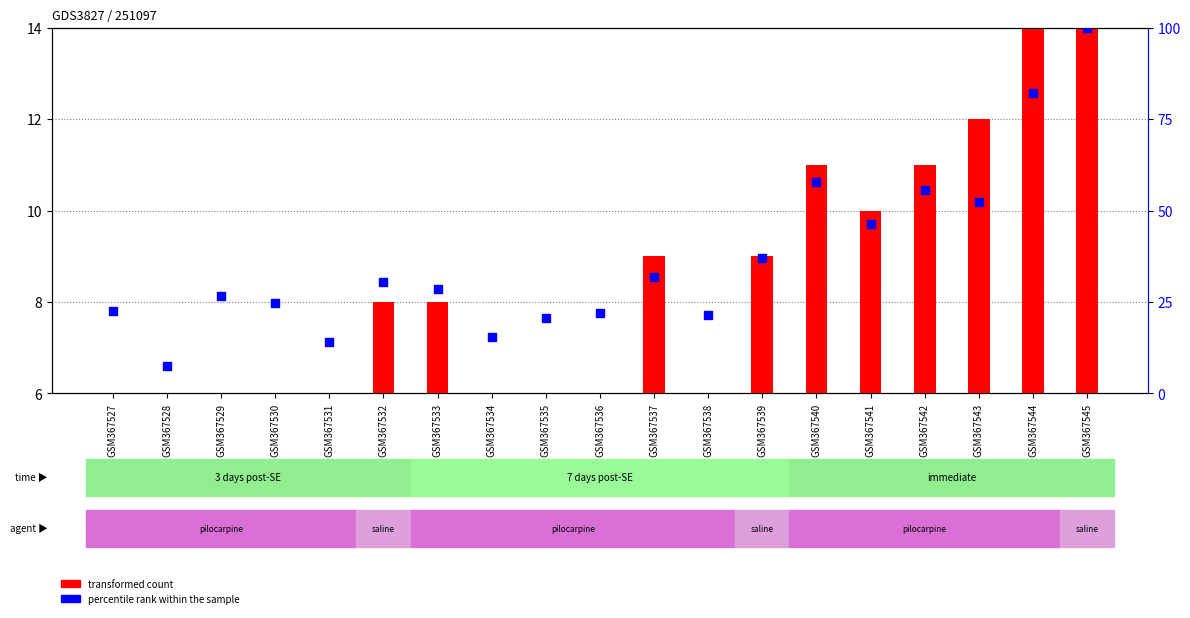

Is the value of percentile rank within the sample at GSM367528 greater than the value of transformed count at GSM367527?

Yes